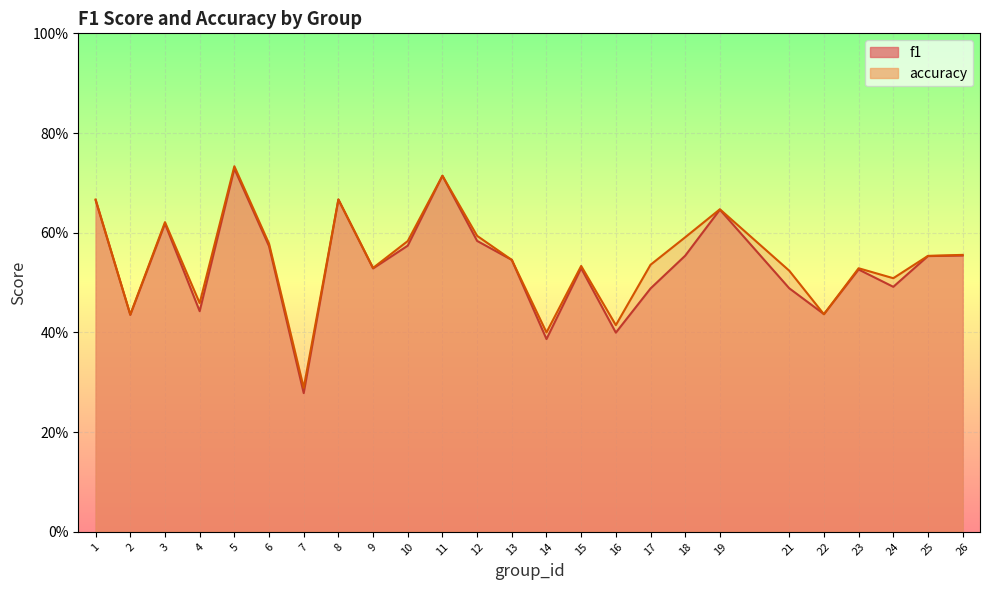

At which category does accuracy reach its first local peak?

3